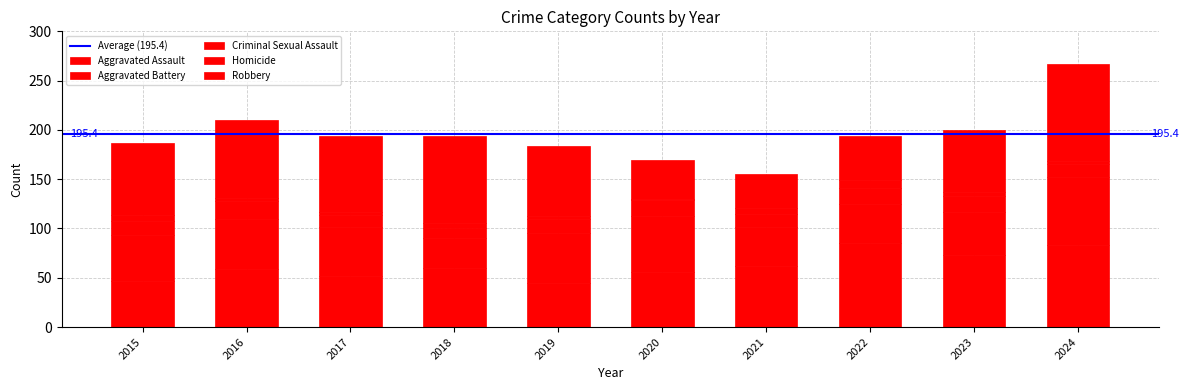

How many distinct data groups are displayed?

5